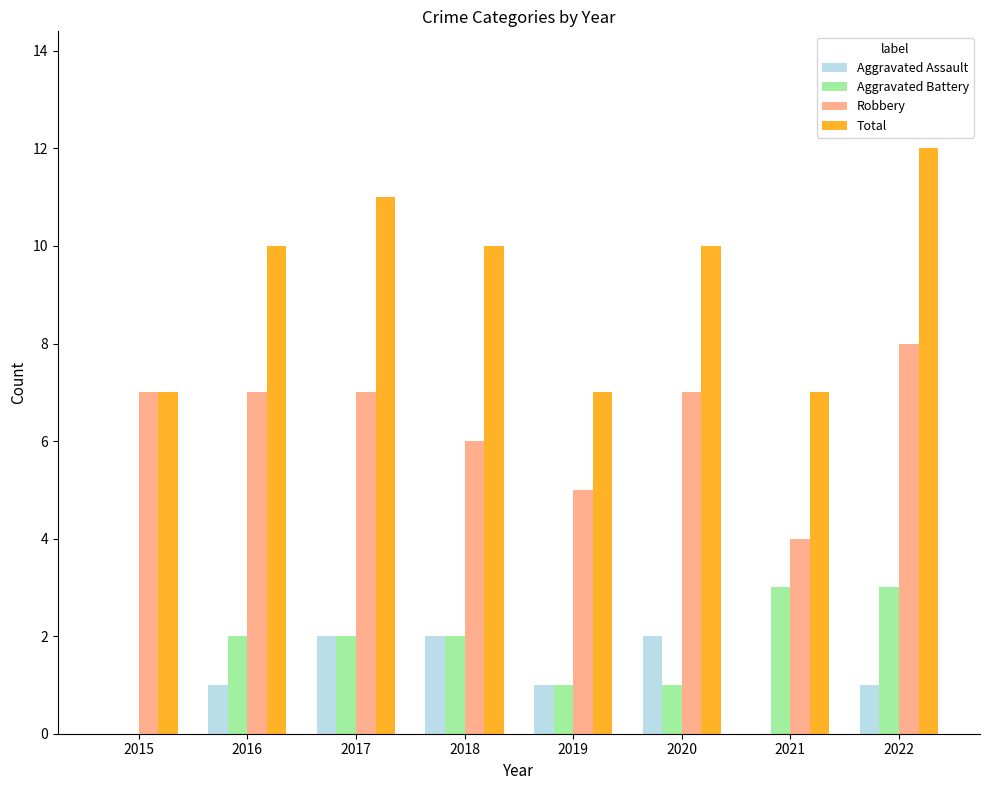

What is the sum of all Aggravated Battery values?

14